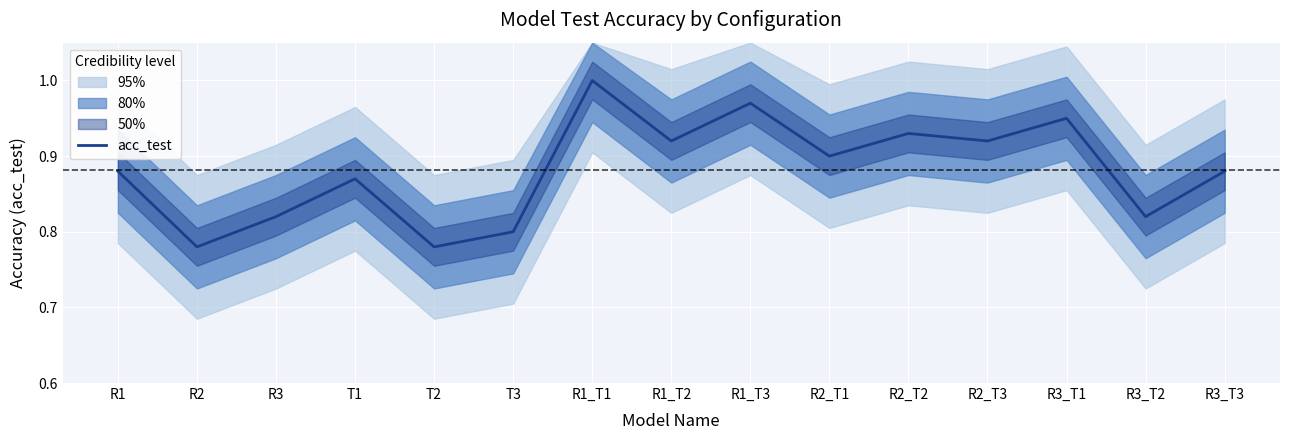

Reading left to right, list all the values displayed in this chart.

0.9	0.8	0.8	0.9	0.8	0.8	1.0	0.9	1.0	0.9	0.9	0.9	0.9	0.8	0.9